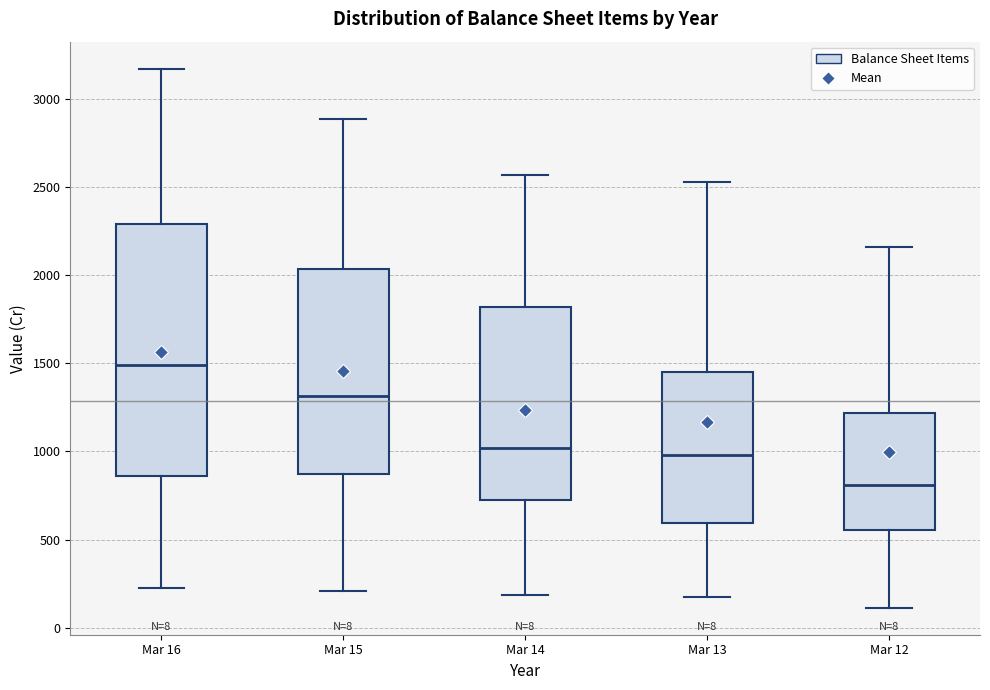

Reading left to right, read every box against the y-axis: the position of its median line, the range the box covers, and the ends of its whiskers. The values are not printed on the chart, so give them approximately, as read against the axis.

Mar 16: median 1500, box 850 to 2300, whiskers 250 to 3150
Mar 15: median 1300, box 850 to 2050, whiskers 200 to 2900
Mar 14: median 1000, box 700 to 1800, whiskers 200 to 2550
Mar 13: median 1000, box 600 to 1450, whiskers 200 to 2550
Mar 12: median 800, box 550 to 1200, whiskers 100 to 2150